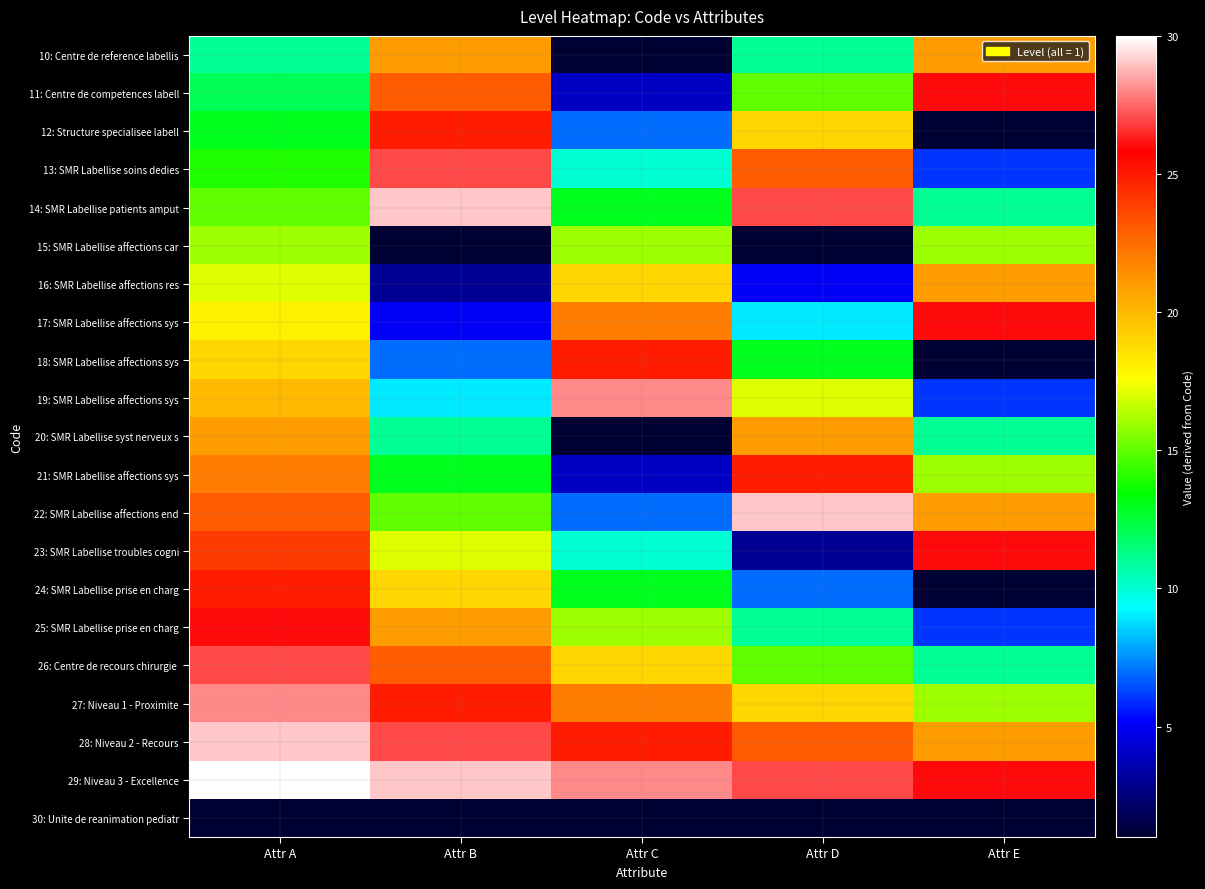

Which category has the highest value across all series?

Attr A